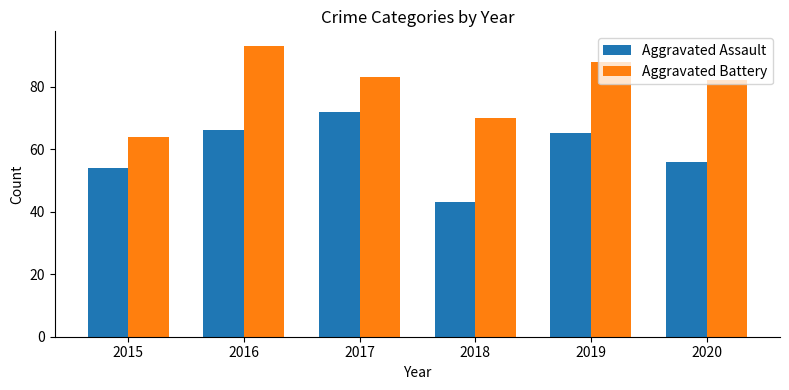

Reading left to right, extract all data points from this chart.

Aggravated Assault: 54	66	72	43	65	56
Aggravated Battery: 64	93	83	70	88	82